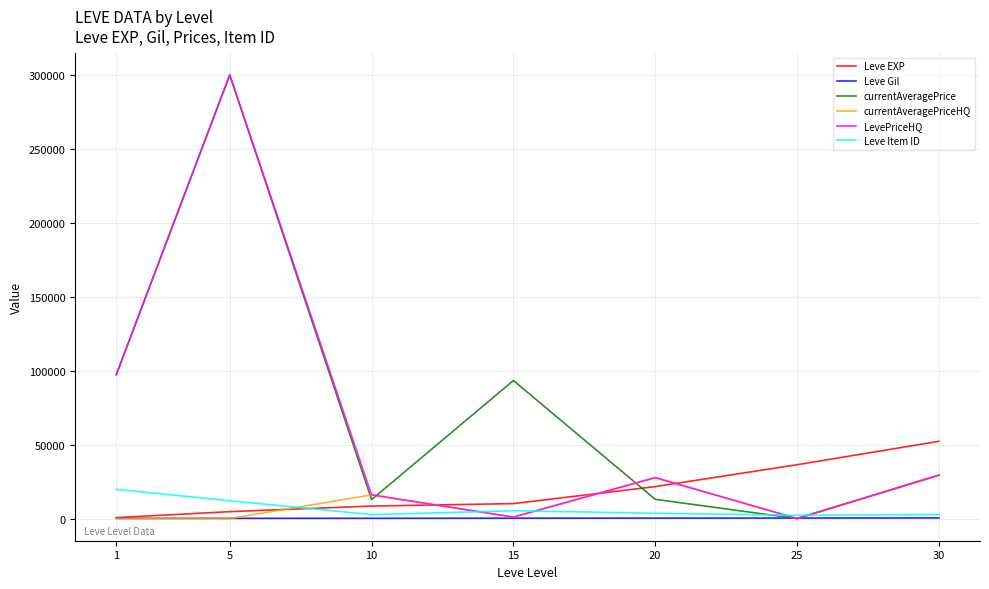

What is the maximum value for currentAveragePriceHQ?

29333.0